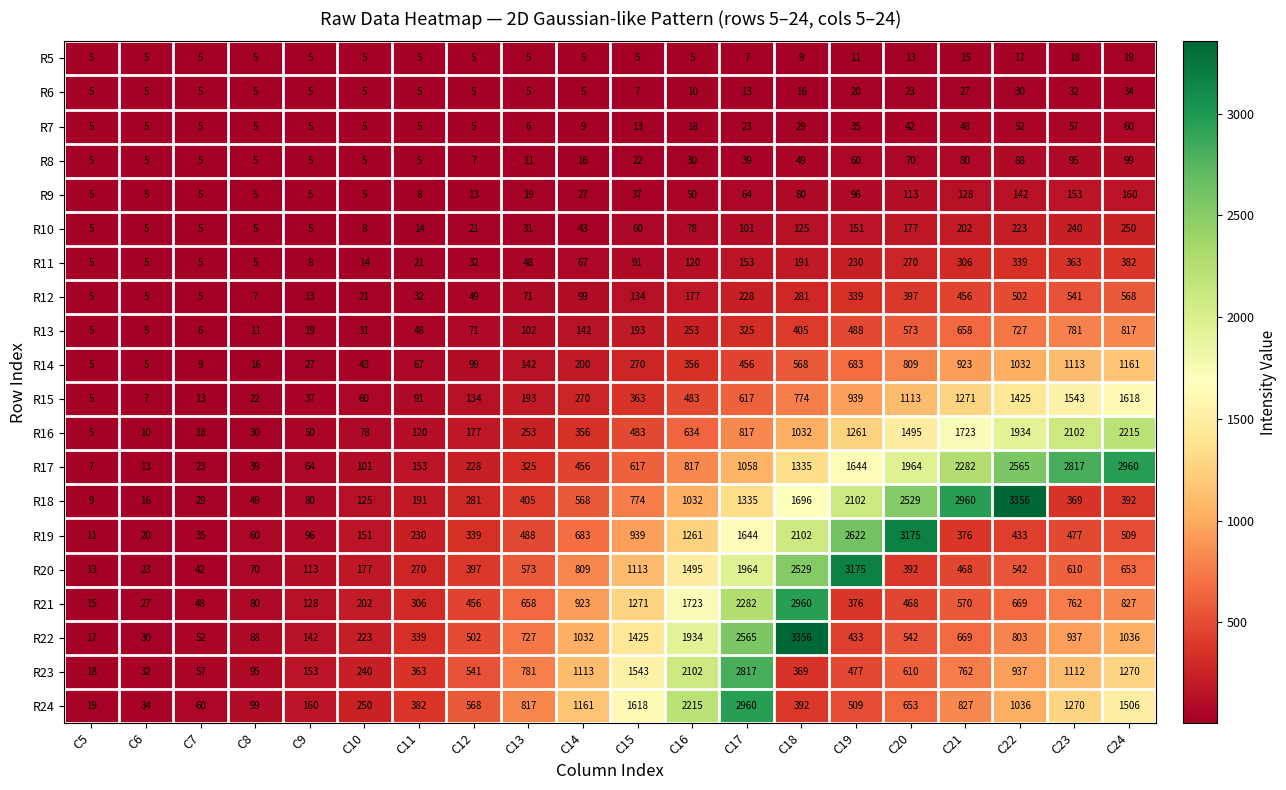

Count the number of categories in the chart.

20